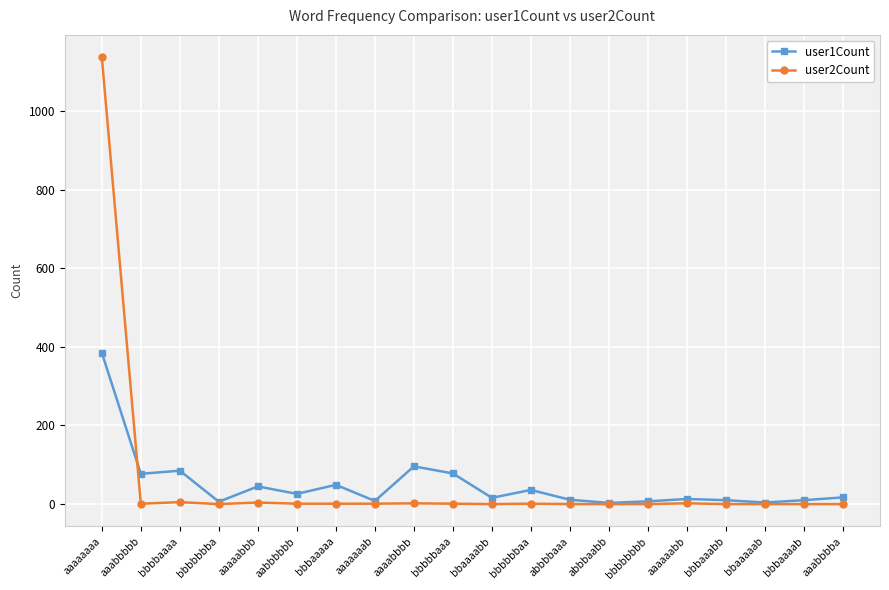

Rank the series by their maximum value, from lowest to highest.

user1Count, user2Count